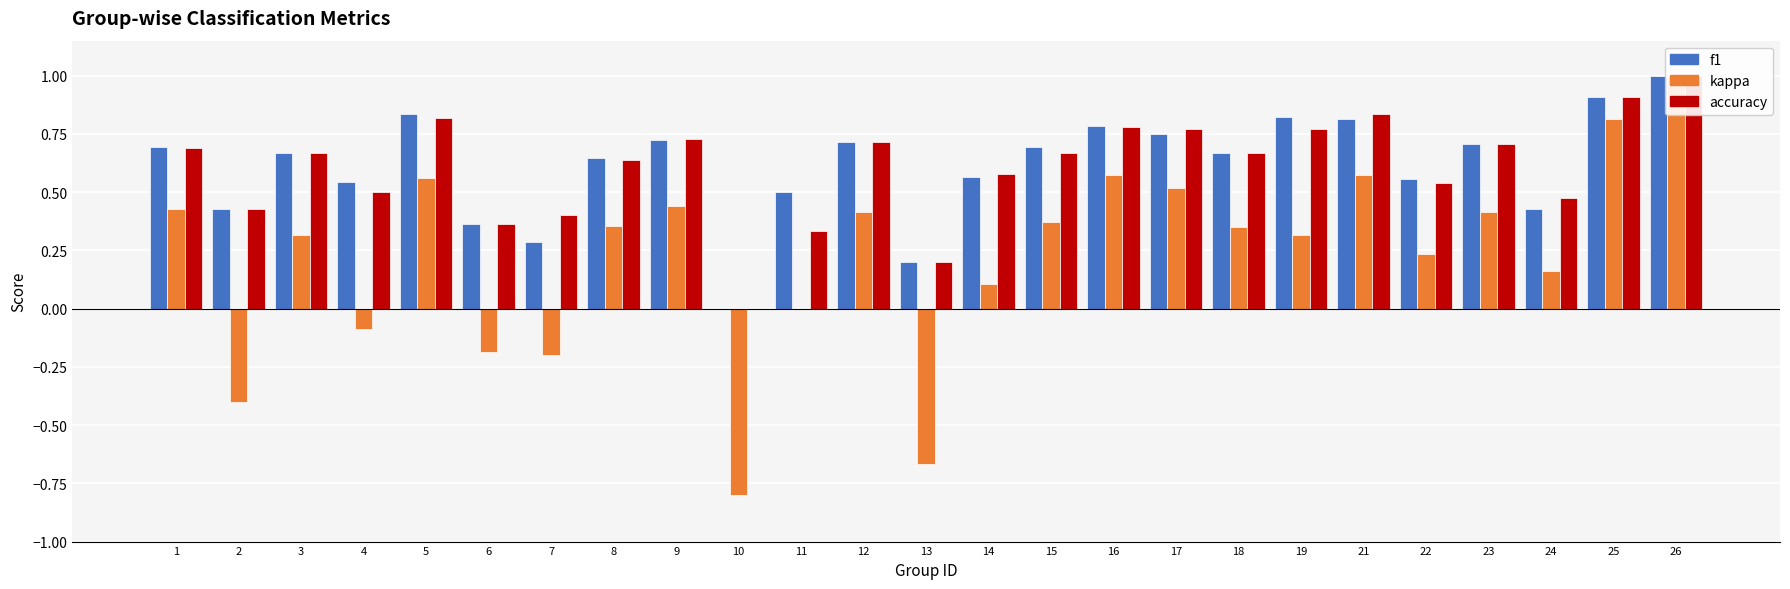

How many groups of bars are there?

25